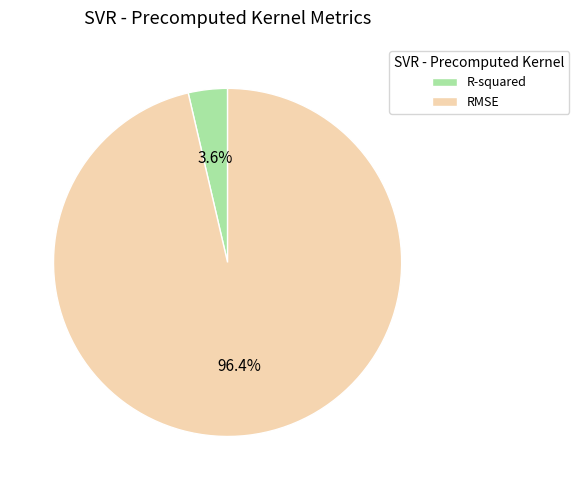

What is the total percentage of R-squared and RMSE?

100.0%